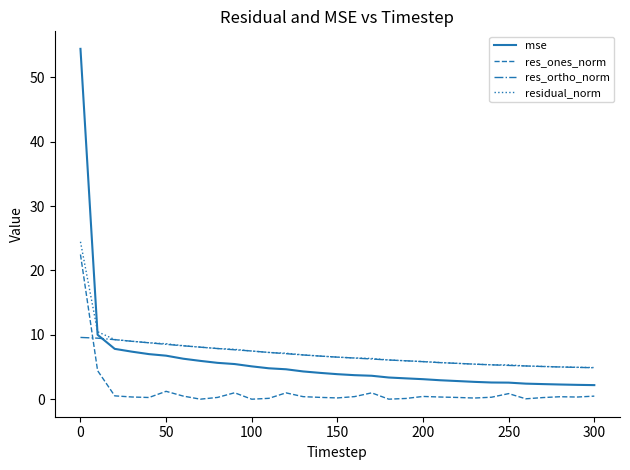

Which series has the largest range (max minus min)?

mse